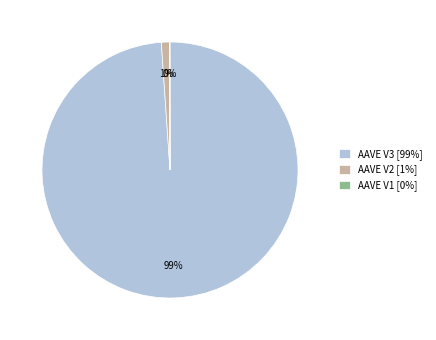

To the nearest percent, what is the average slice percentage?

33%